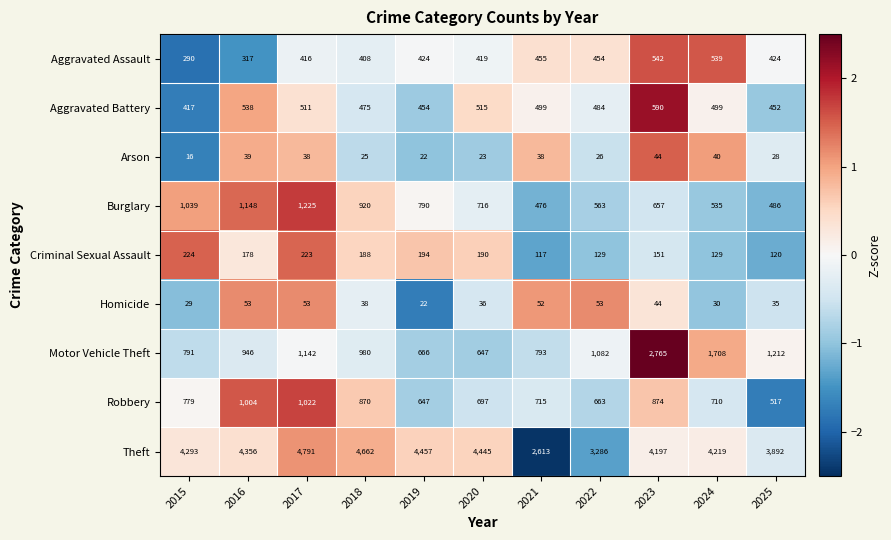

How many data points in Robbery are less than 715?

5